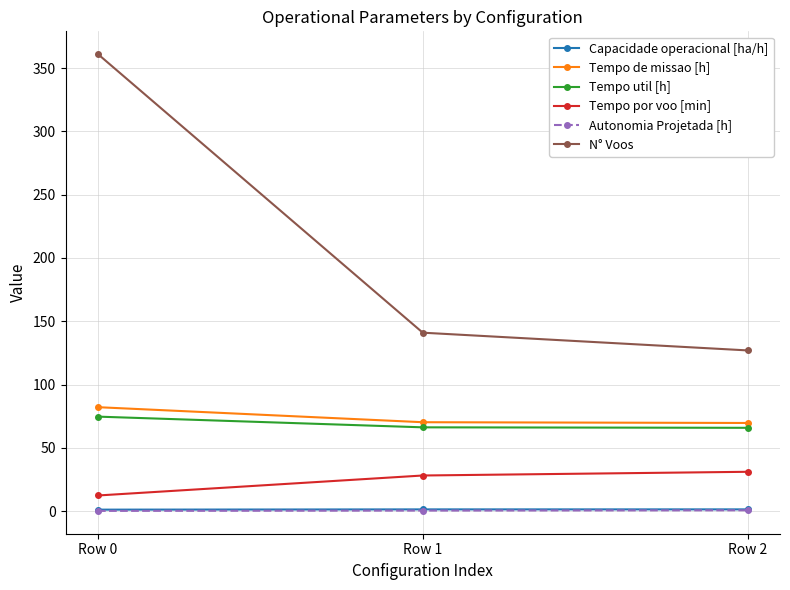

What are all the series names shown in the legend?

Capacidade operacional [ha/h], Tempo de missao [h], Tempo util [h], Tempo por voo [min], Autonomia Projetada [h], N° Voos